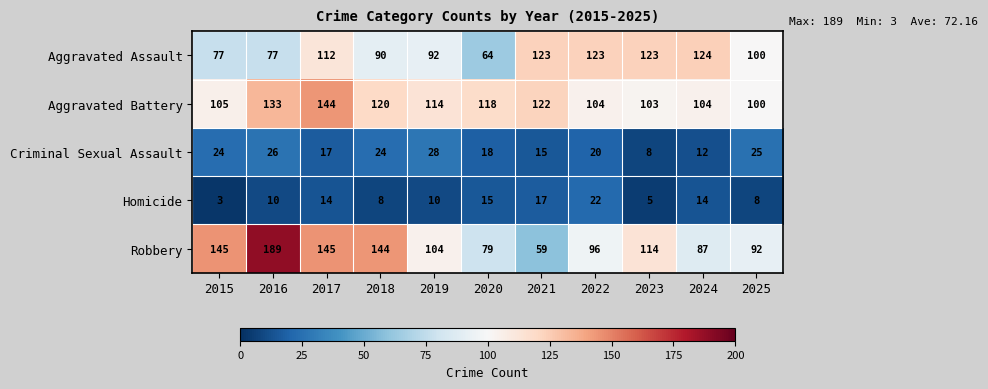

How many values in the Robbery series are below 104?

5